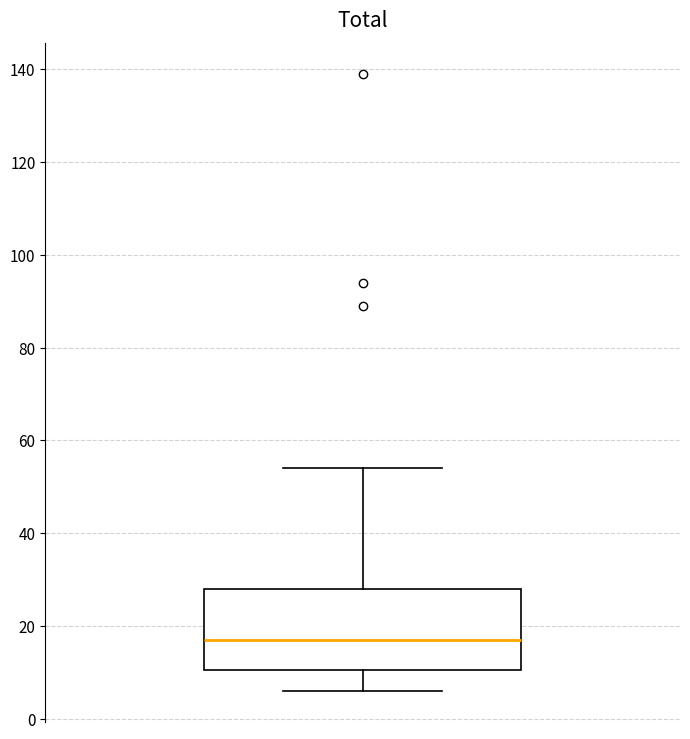

Transcribe this box plot: give where the median line is, the range the box spans, and where the two whiskers end, as read against the y-axis. The values are not printed on the chart, so give them approximately, as read against the axis.

median 18, box 10 to 28, whiskers 6 to 54